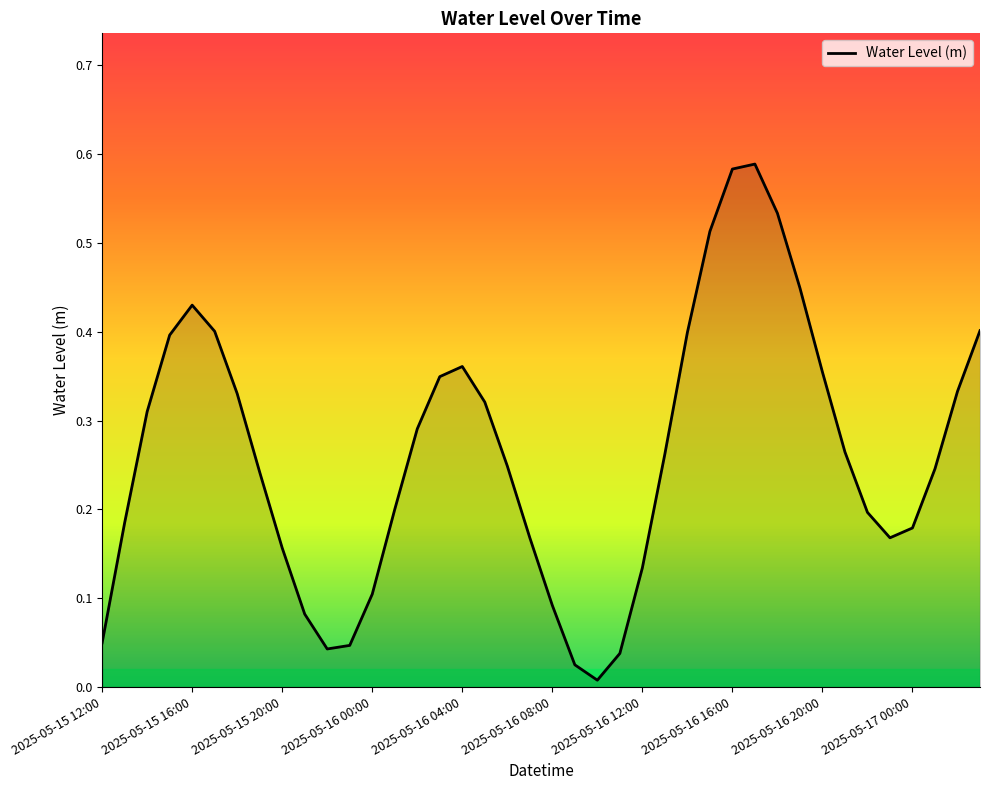

Does the chart have visible grid lines?

No